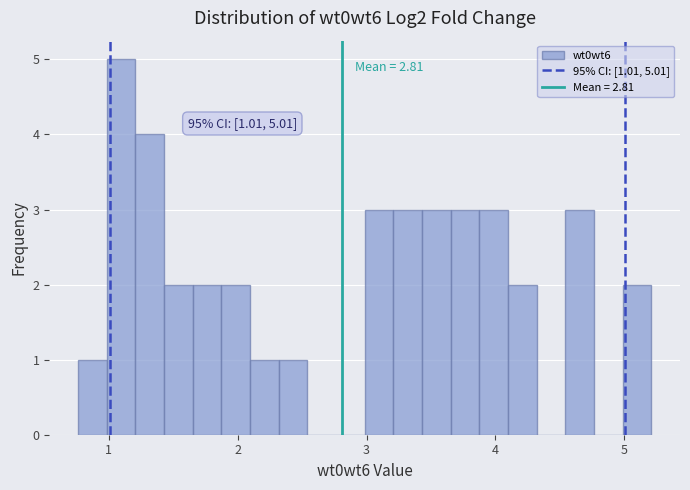

Around what value on the x-axis is the tallest bar? Give the approximate position of its centre, as read against the axis.

1.1